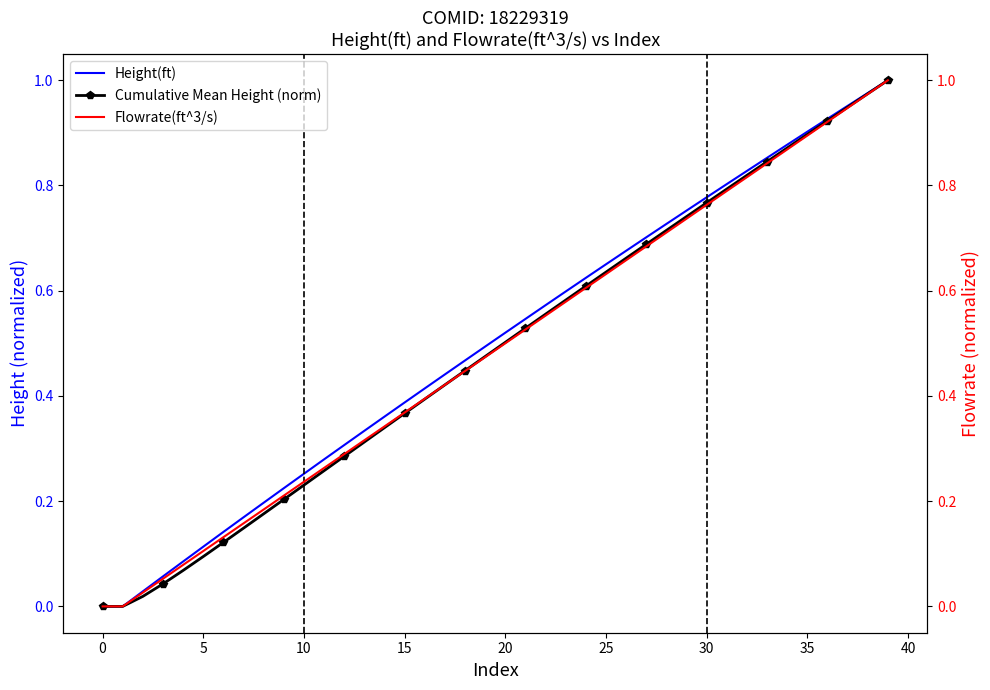

The Cumulative Mean Height (norm) series shows 0.5 at 16. True or false?

False